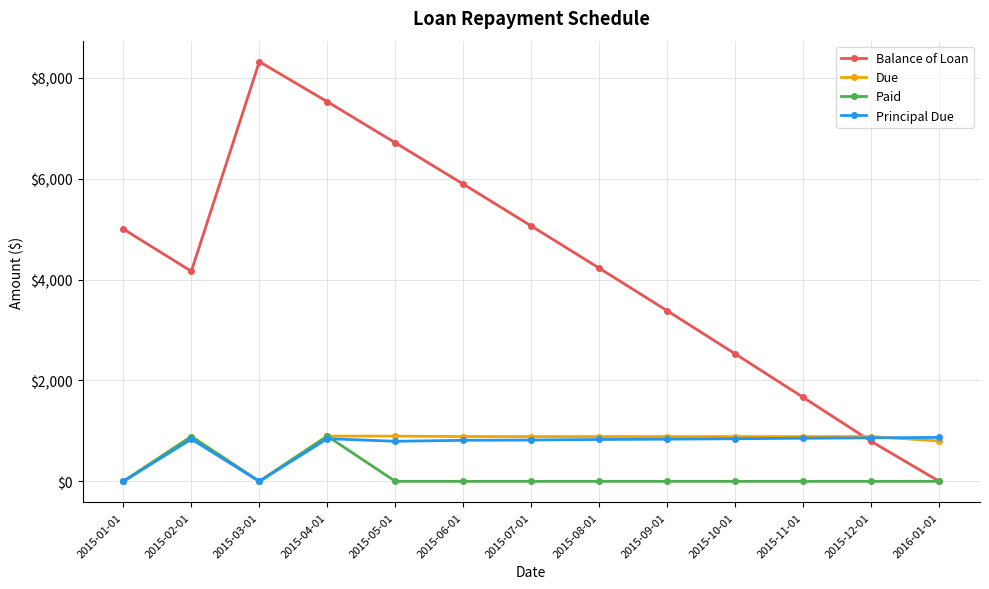

Which series has the largest total across all categories?

Balance of Loan